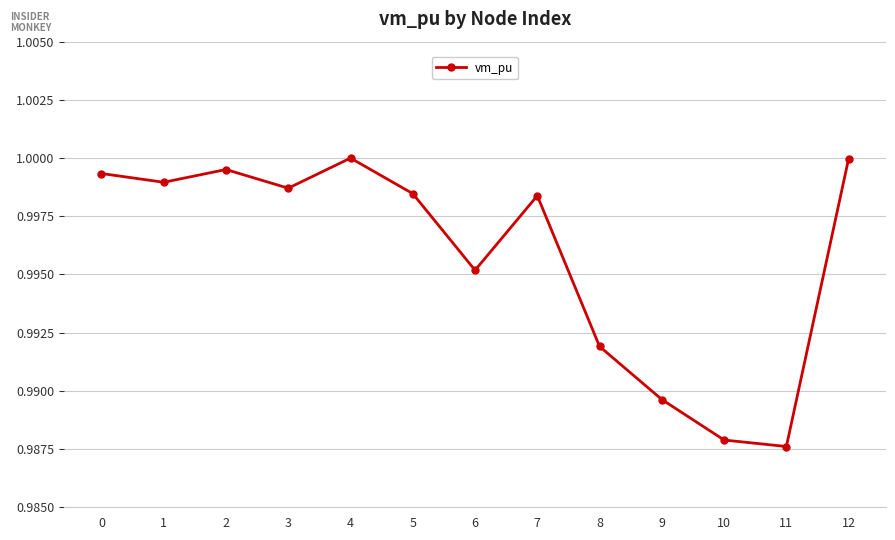

Where is the first local maximum?

2